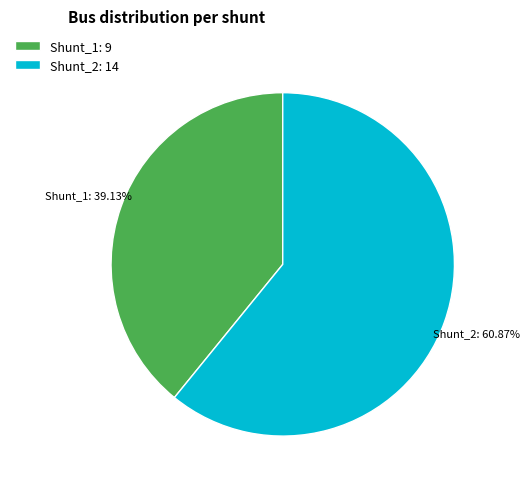

Which slice is the smallest?

Shunt_1